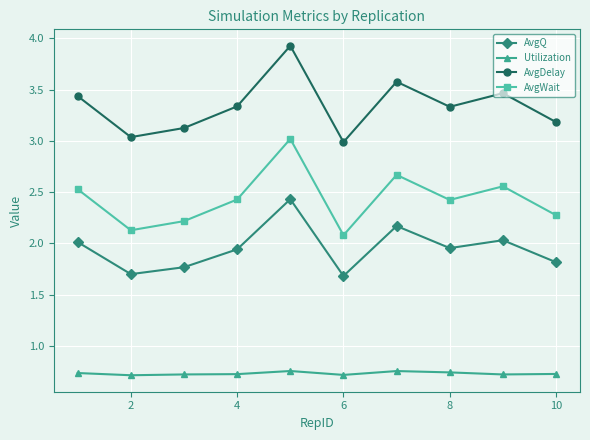

How many data points does each series have?

10